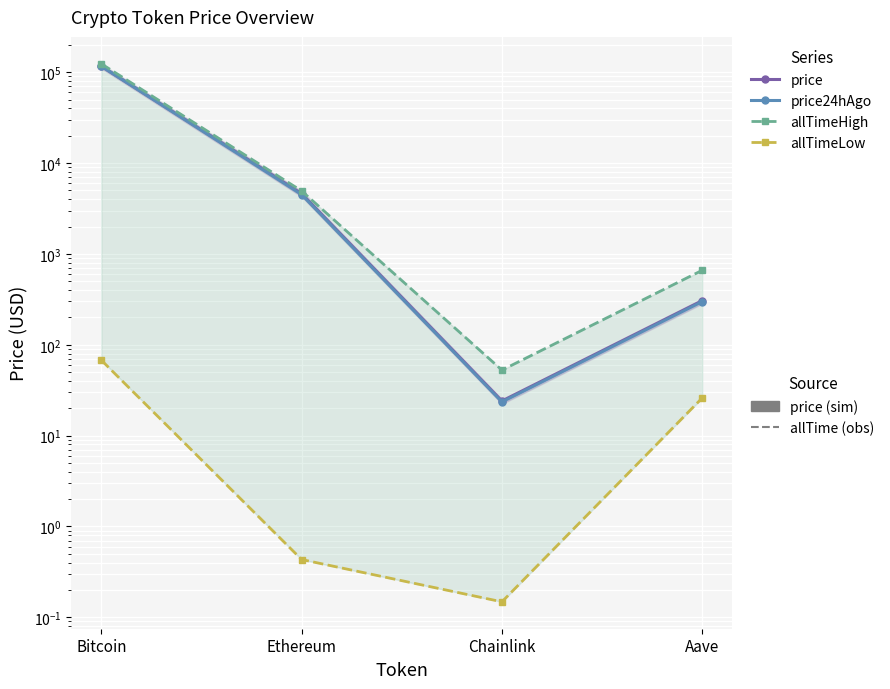

List the series in order of their peak value, lowest first.

allTimeLow, price, price24hAgo, allTimeHigh